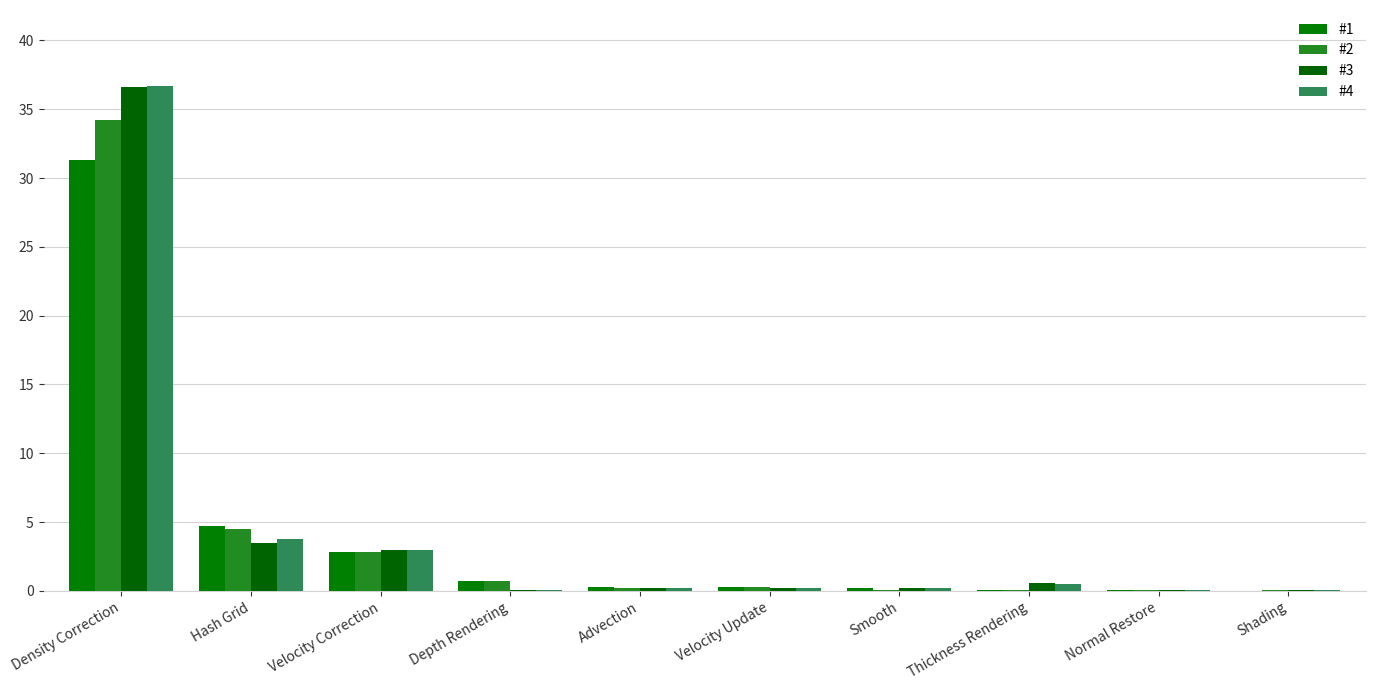

What is the average value of the #1 series?

4.0